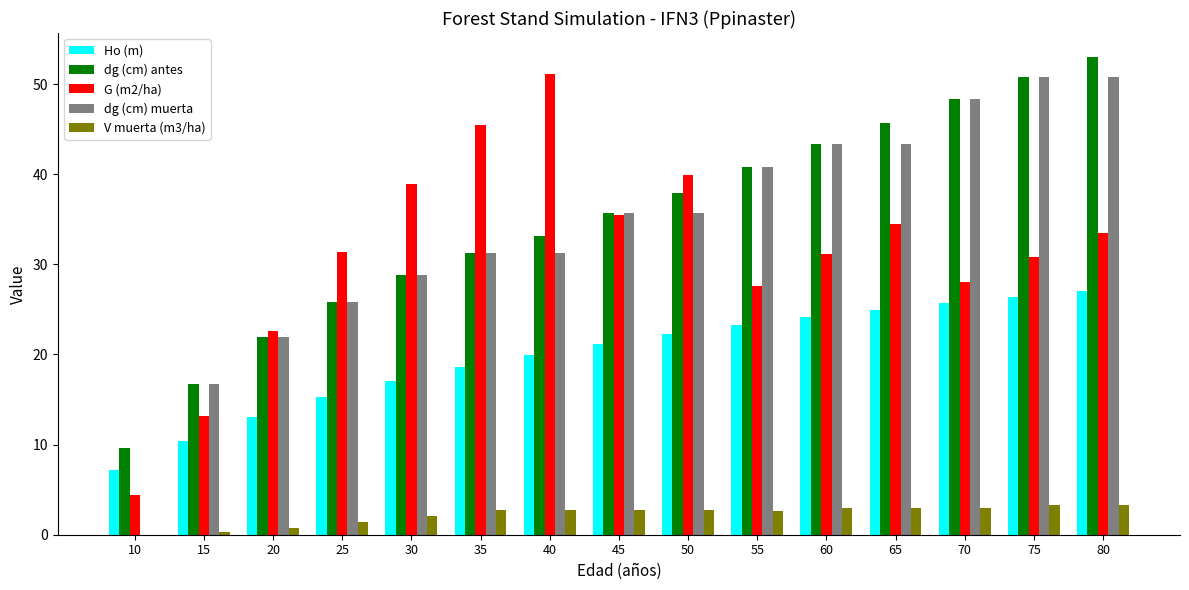

Are the bars grouped side by side (vs. stacked)?

Yes